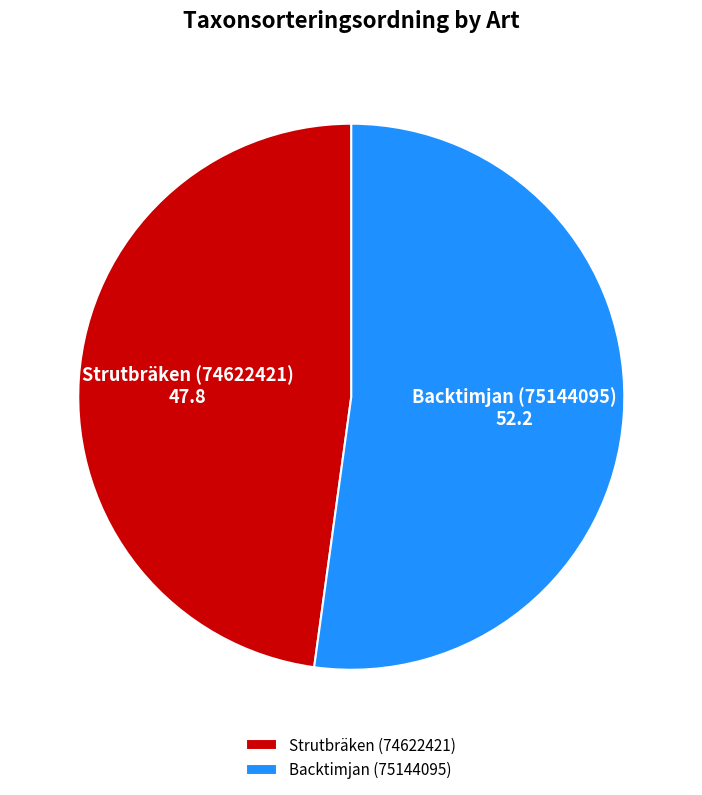

What is the largest slice in the pie chart?

Backtimjan (75144095)